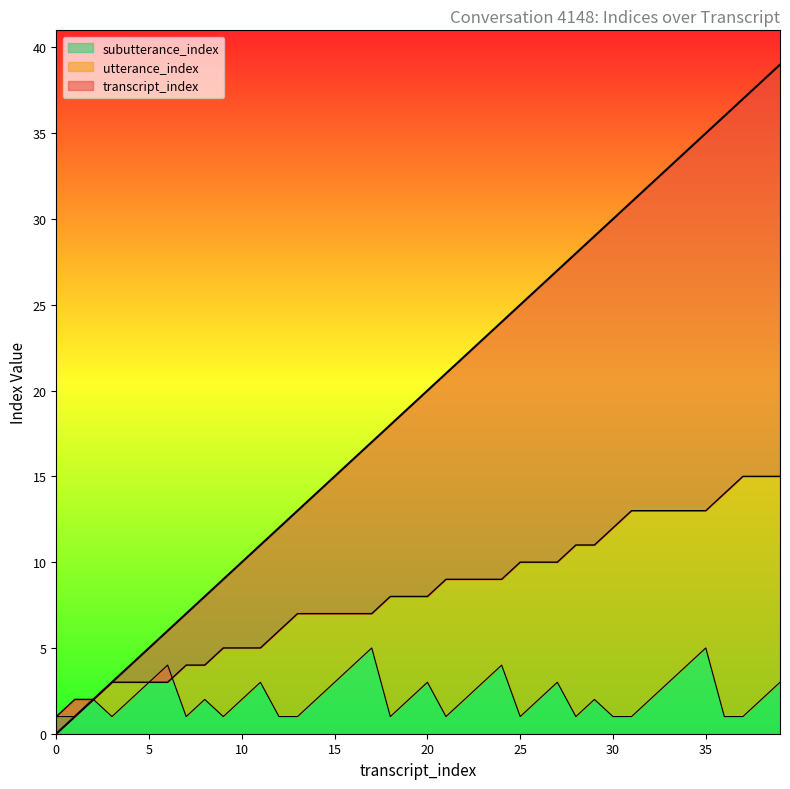

What is the value of the subutterance_index point at the 23rd from the left?

2